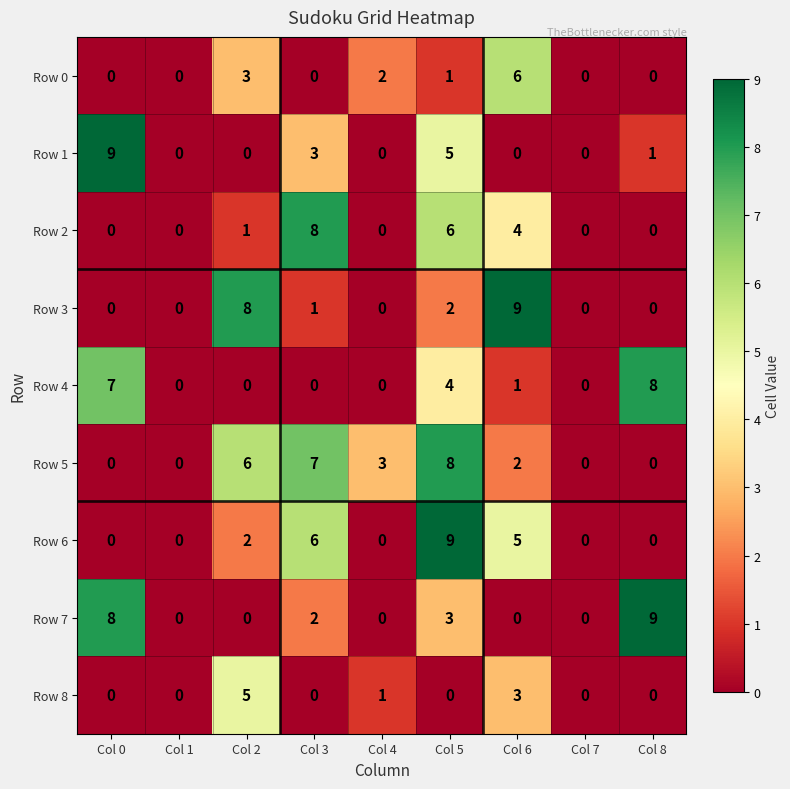

How many series are shown in this chart?

9